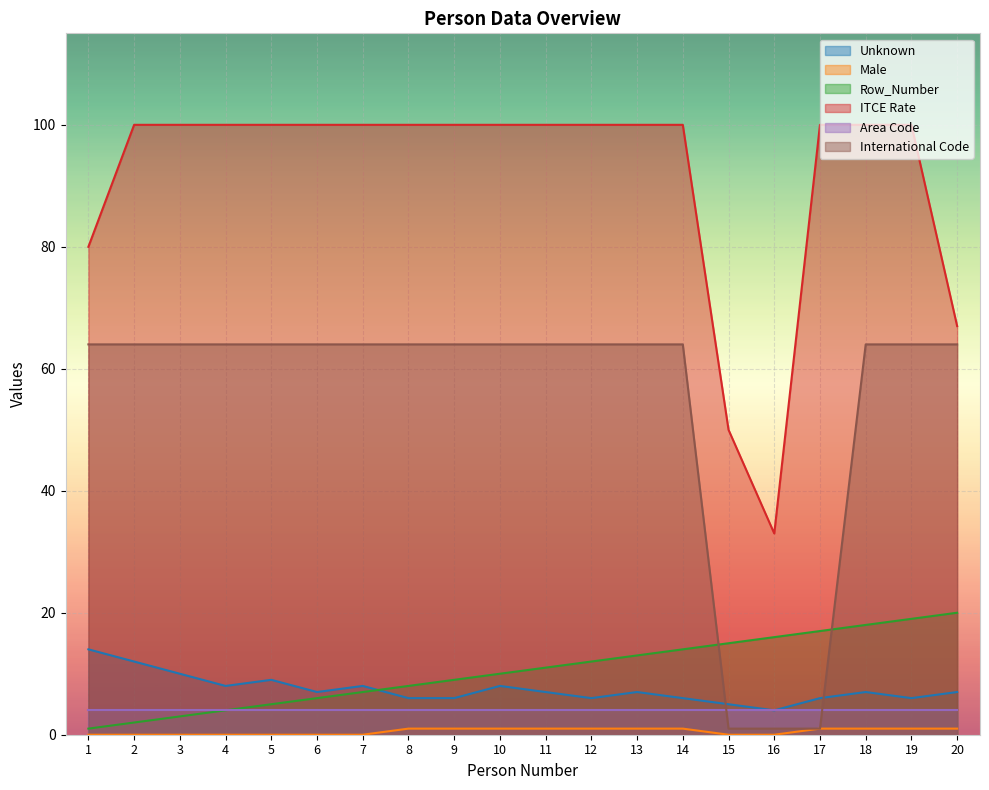

At which category is the sum across all series the highest?

18